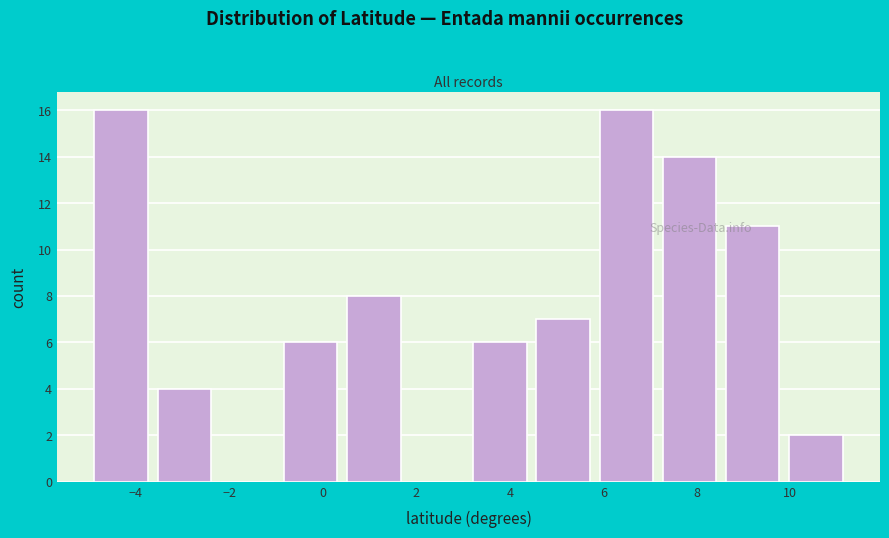

What is the height of the bar covering 4.4 to 5.8 on the x-axis? Neither the bar edges nor the heights are printed on the chart, so give them approximately, as read against the axes.

7